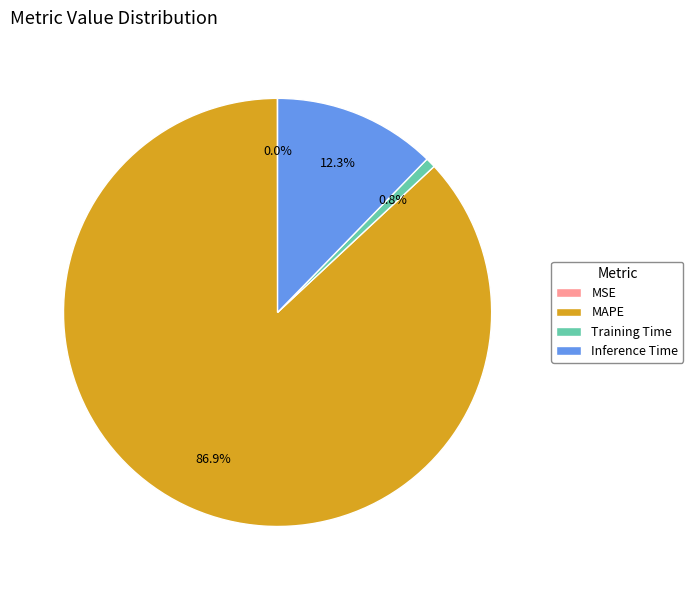

What is the largest slice in the pie chart?

MAPE